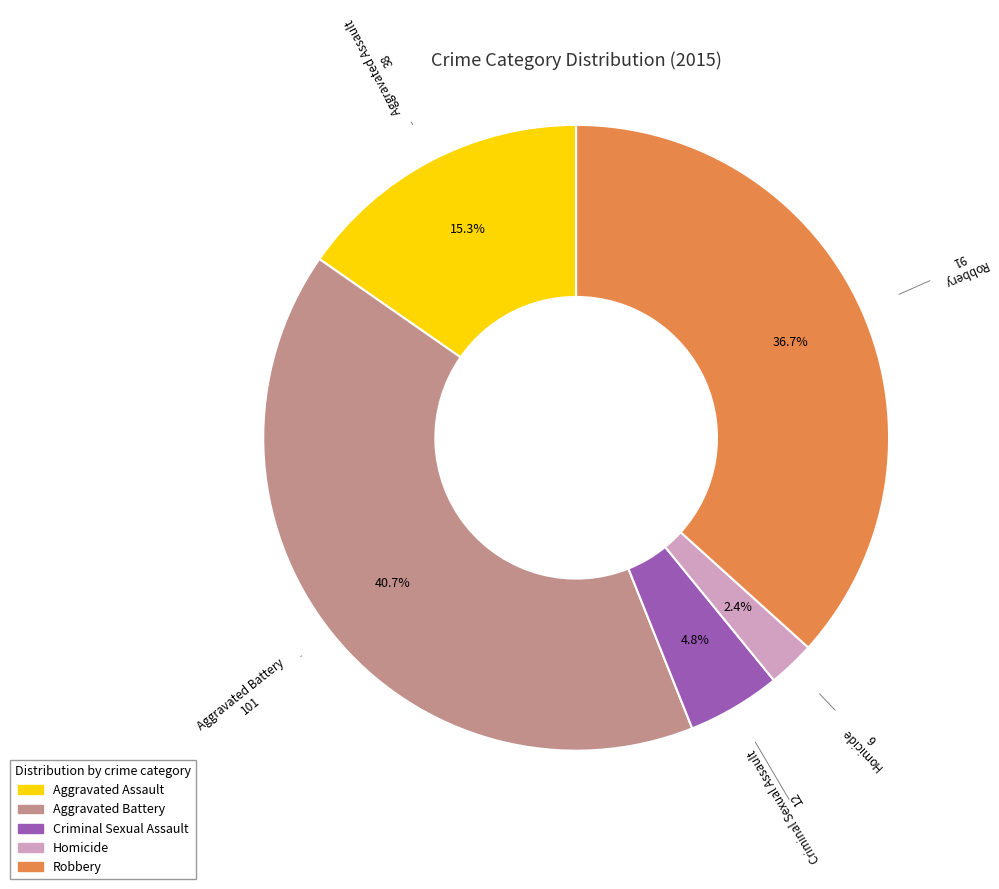

Does Aggravated Battery represent more than half of the total?

No